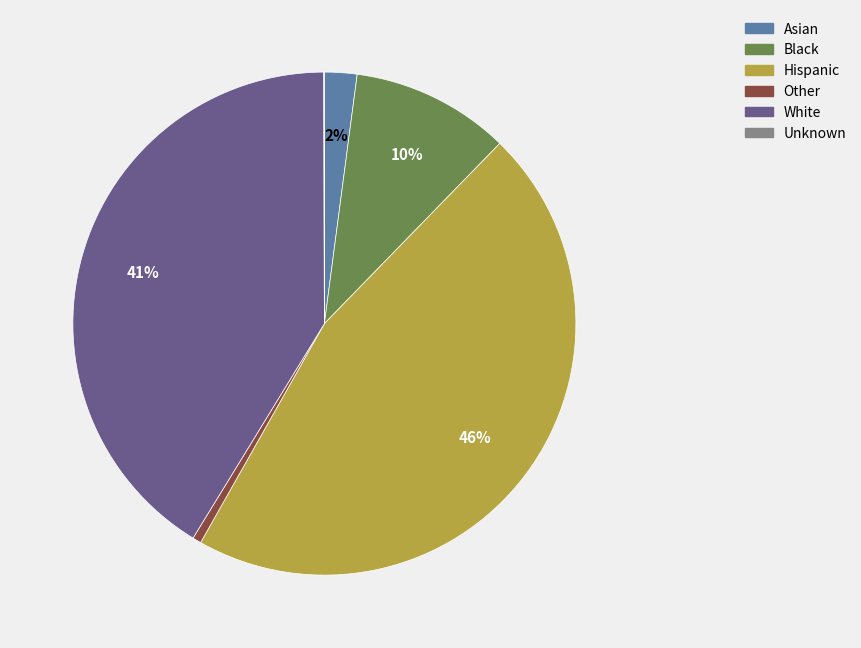

Is the sum of Other and Hispanic greater than half?

No